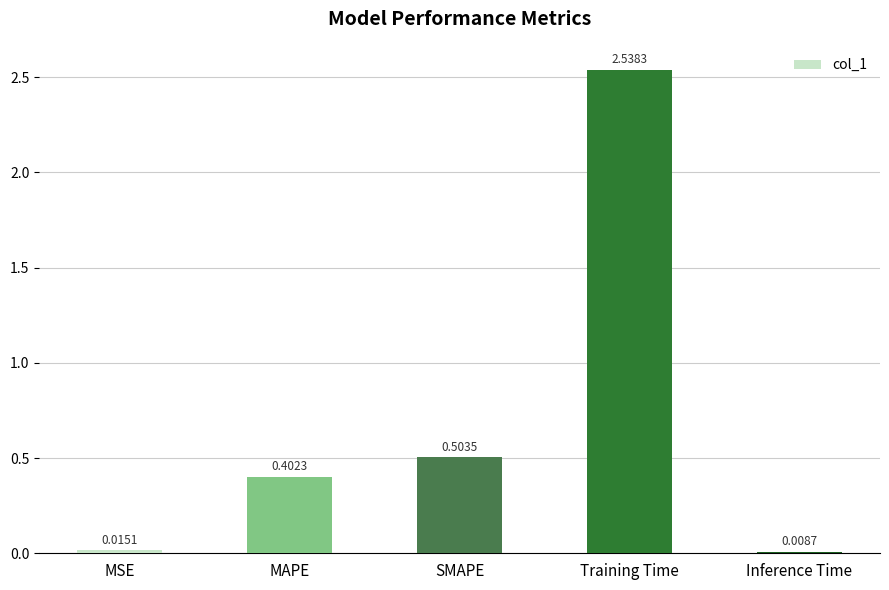

Which has a higher value, Training Time or SMAPE?

Training Time